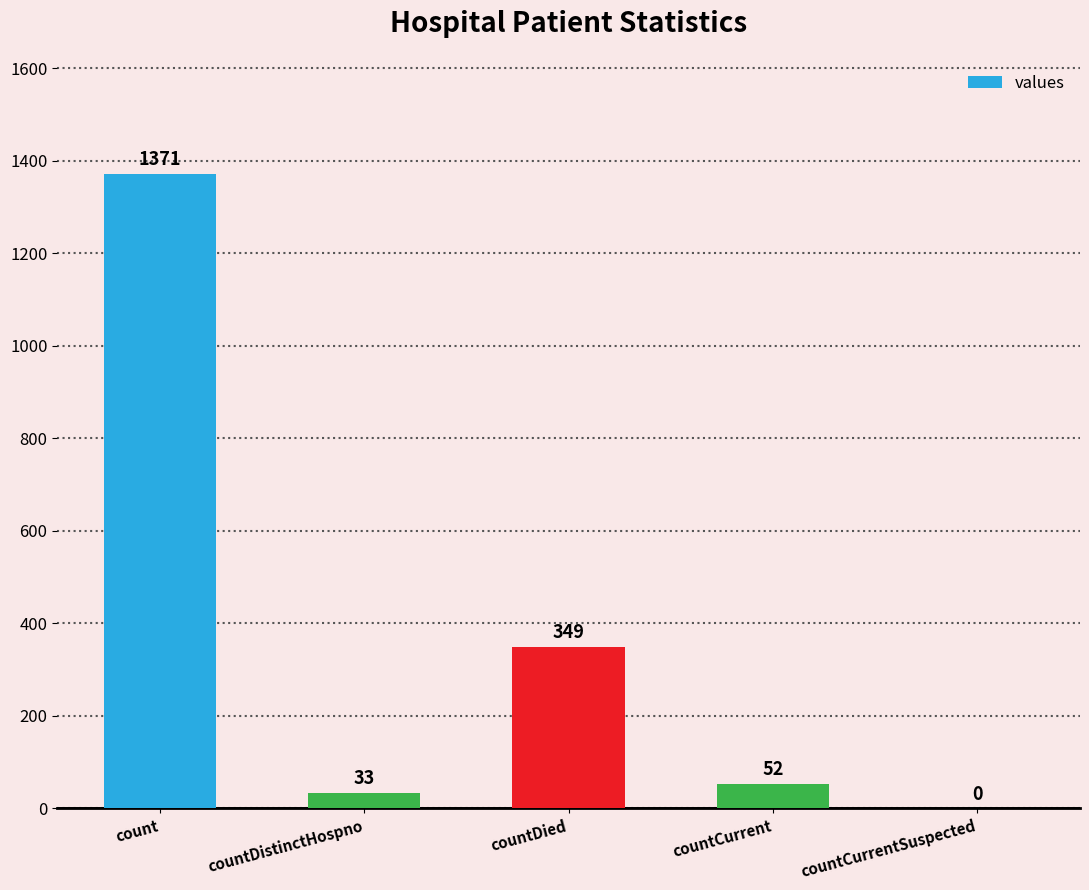

What is the greatest value displayed?

1371